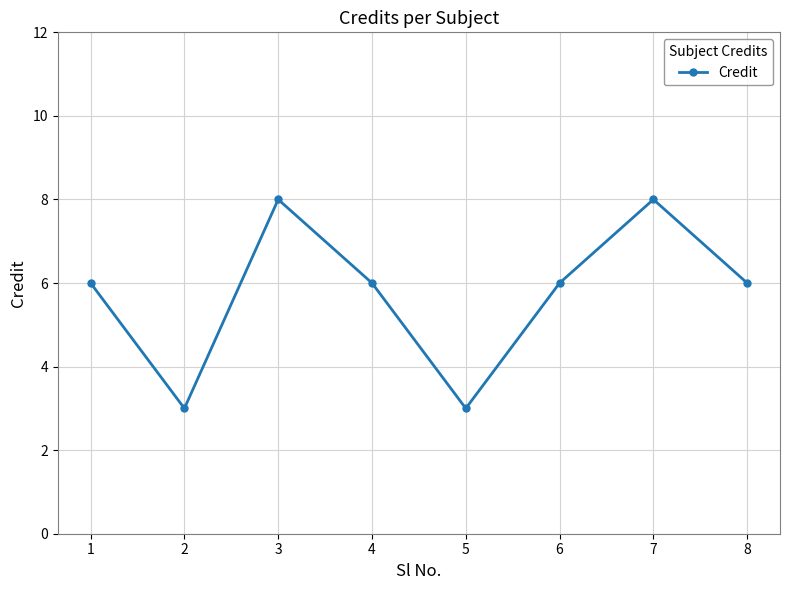

What is the ratio of the value at 2 to the value at 3?

0.4